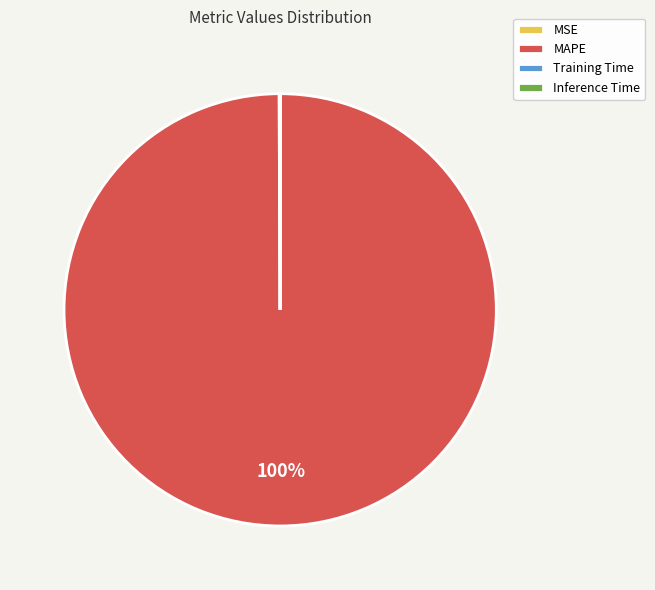

True or false: MAPE accounts for 100% of the total.

True